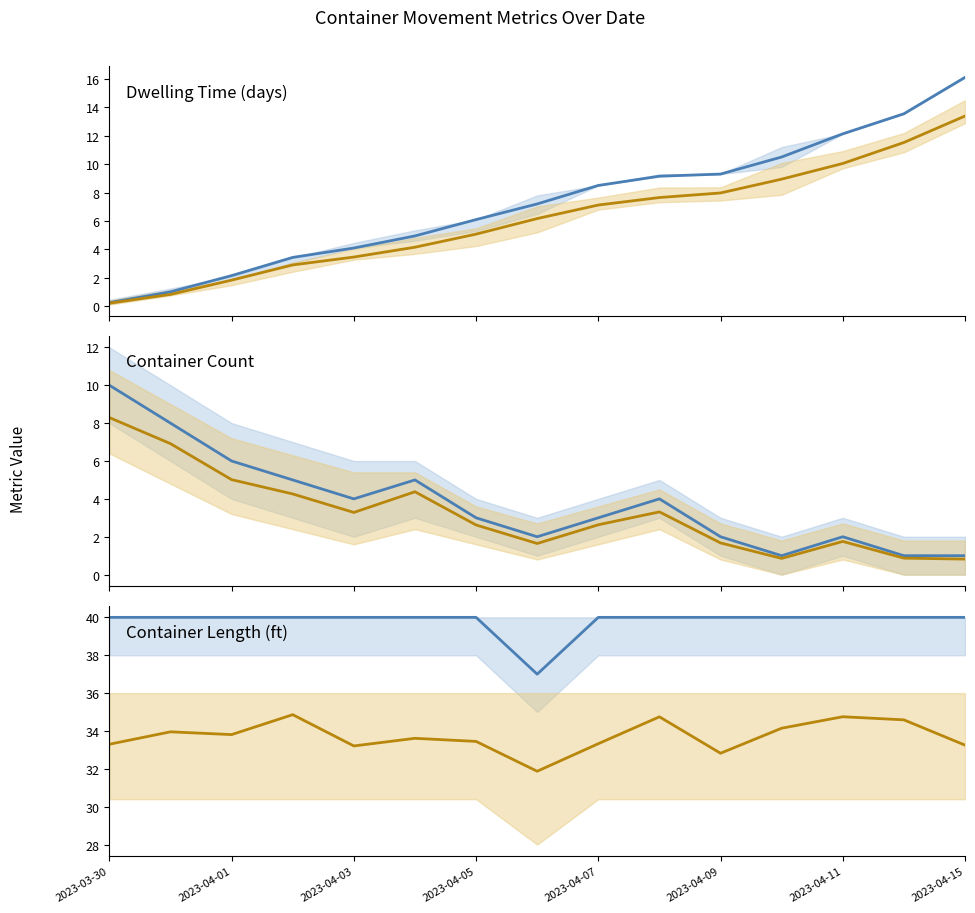

True or false: Avg Container Count (alt) has a value of 2.1 at 2023-03-30.

False